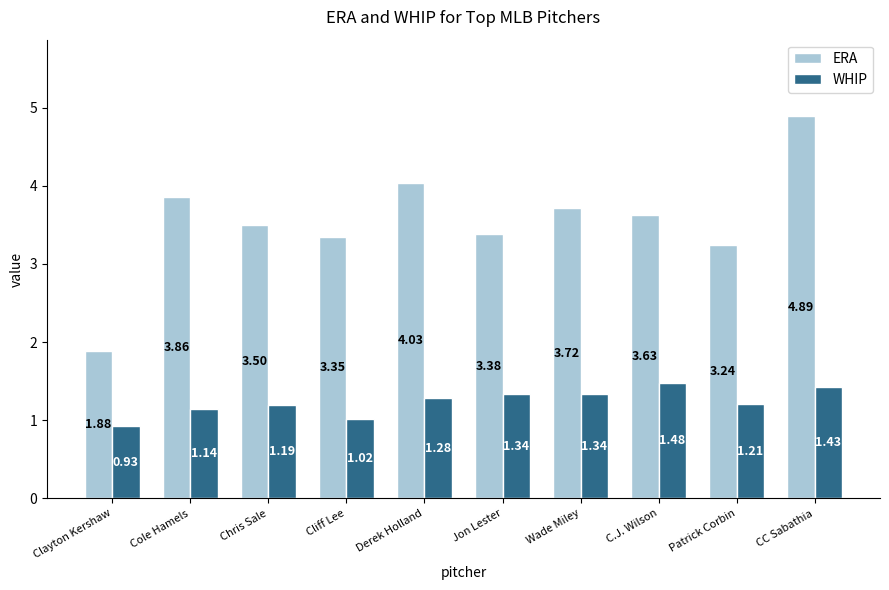

What is the difference between the maximum and second lowest values in the WHIP series?

0.5